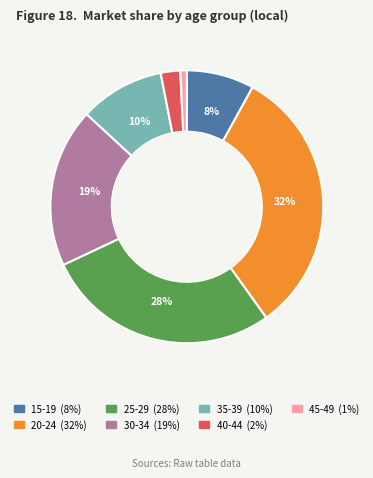

Do 20-24 and 30-34 together represent more than half of the pie?

Yes